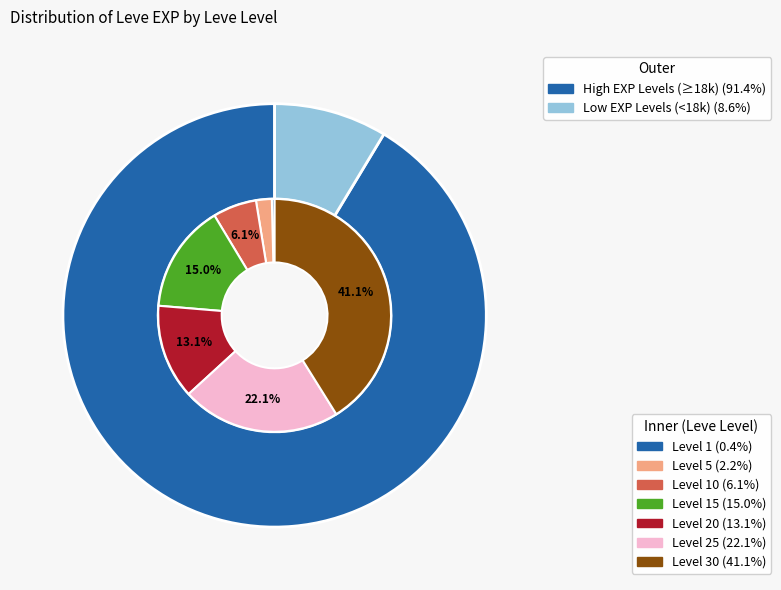

The 10 slice represents 6% of the pie. True or false?

True